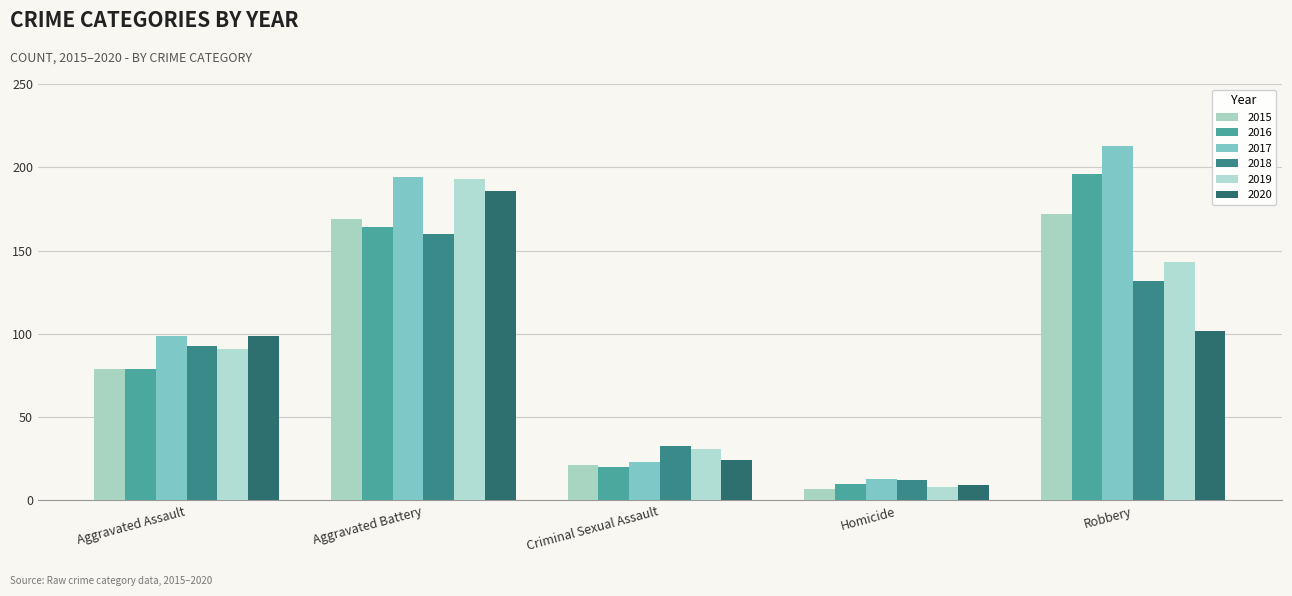

Reading right to left, what are all the values shown in this chart?

2015: Robbery=172	Homicide=7	Criminal Sexual Assault=21	Aggravated Battery=169	Aggravated Assault=79
2016: Robbery=196	Homicide=10	Criminal Sexual Assault=20	Aggravated Battery=164	Aggravated Assault=79
2017: Robbery=213	Homicide=13	Criminal Sexual Assault=23	Aggravated Battery=194	Aggravated Assault=99
2018: Robbery=132	Homicide=12	Criminal Sexual Assault=33	Aggravated Battery=160	Aggravated Assault=93
2019: Robbery=143	Homicide=8	Criminal Sexual Assault=31	Aggravated Battery=193	Aggravated Assault=91
2020: Robbery=102	Homicide=9	Criminal Sexual Assault=24	Aggravated Battery=186	Aggravated Assault=99